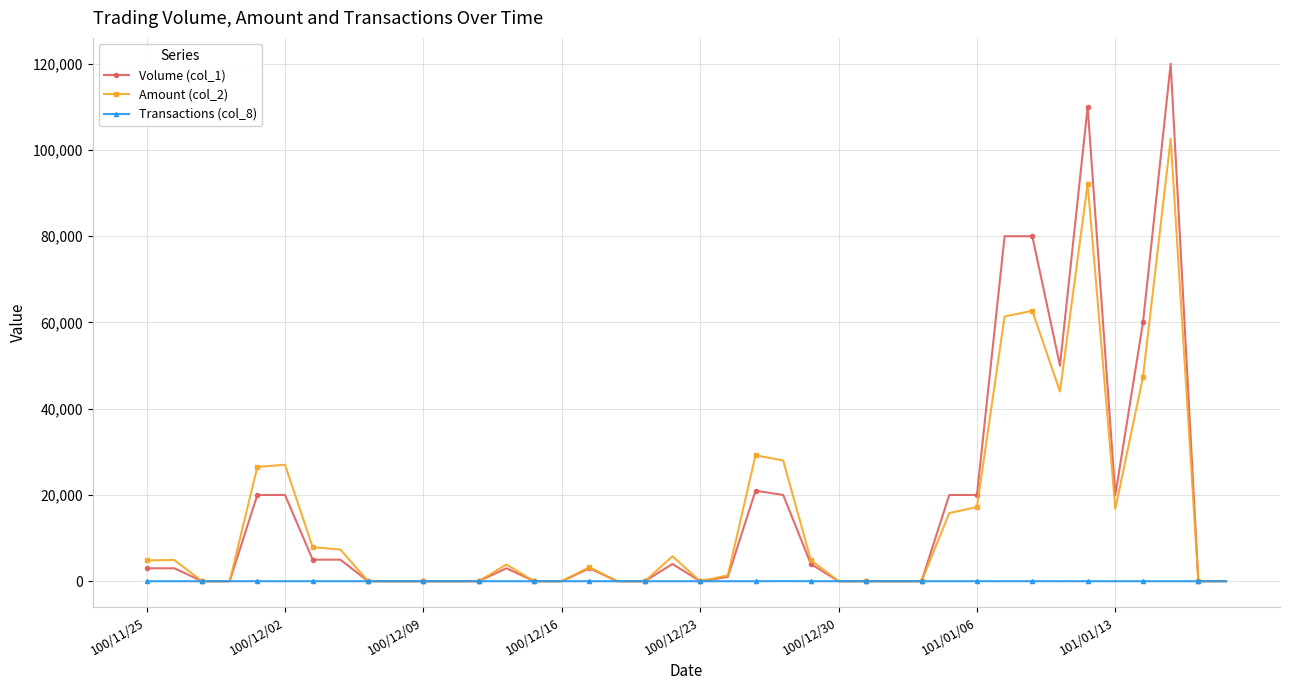

How many distinct data groups are displayed?

3